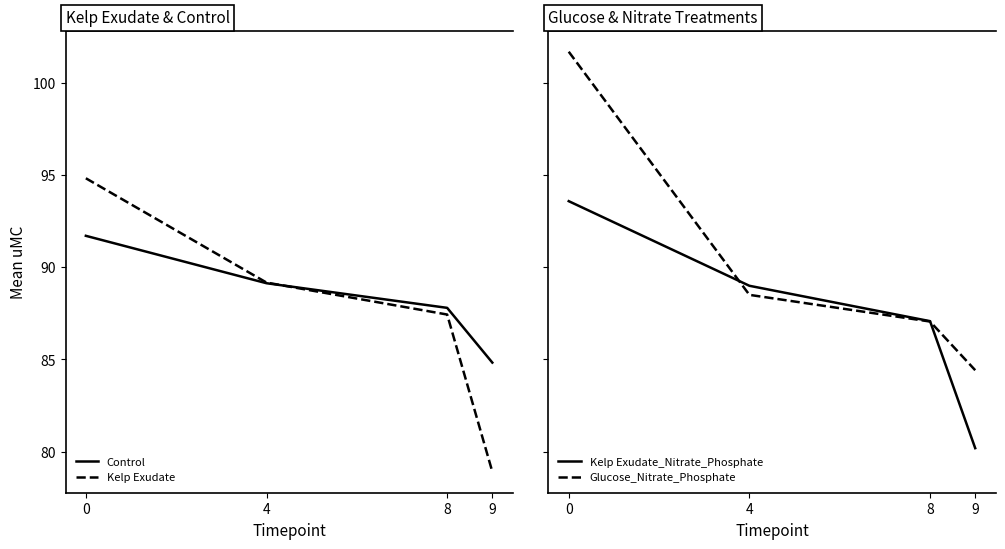

What is the difference between the second highest and second lowest values in the Control series?

1.3